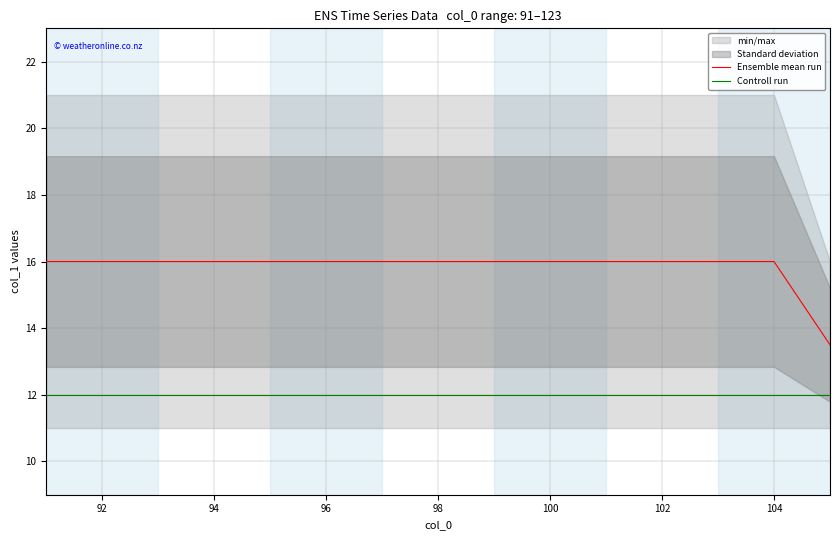

Is it true that Controll run equals 12.0 at 92?

True